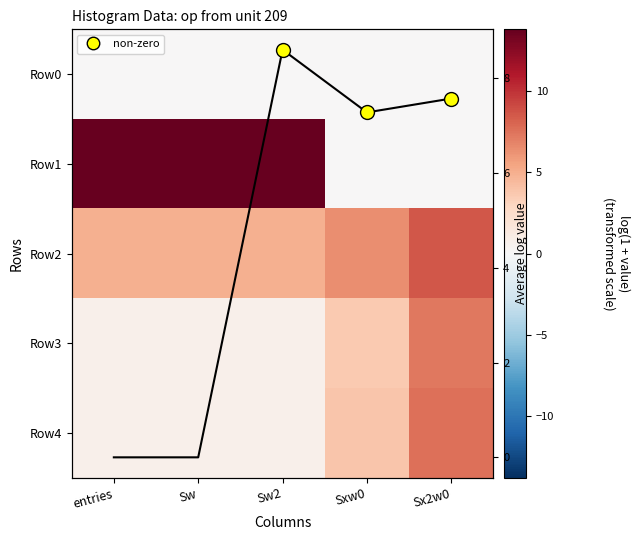

Which series has the largest total across all categories?

Row1